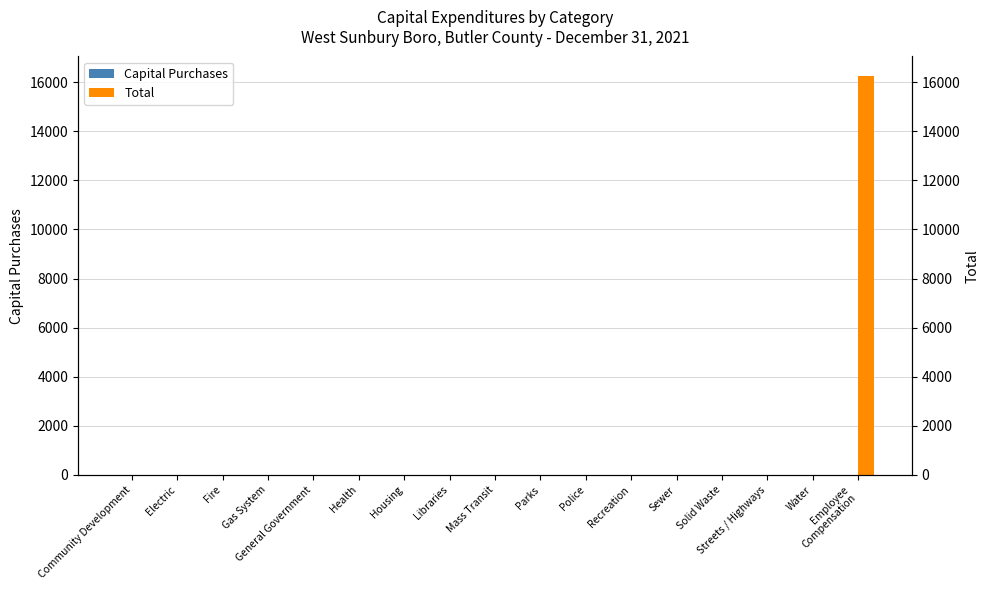

What is the label of the 1st bar from the right?

Employee
Compensation